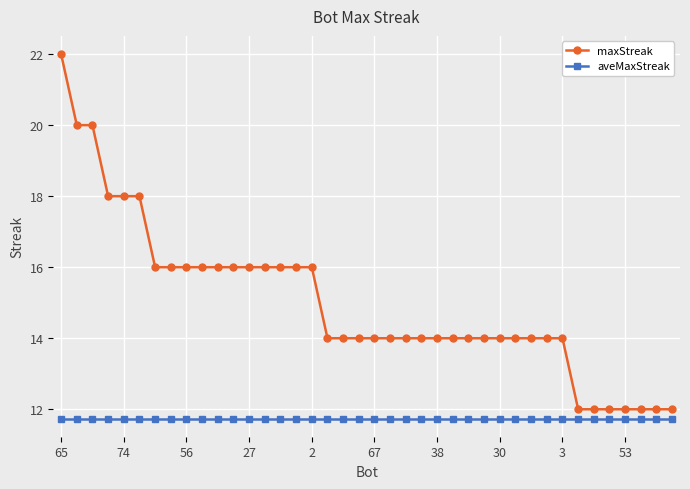

Which series has the largest range (max minus min)?

maxStreak